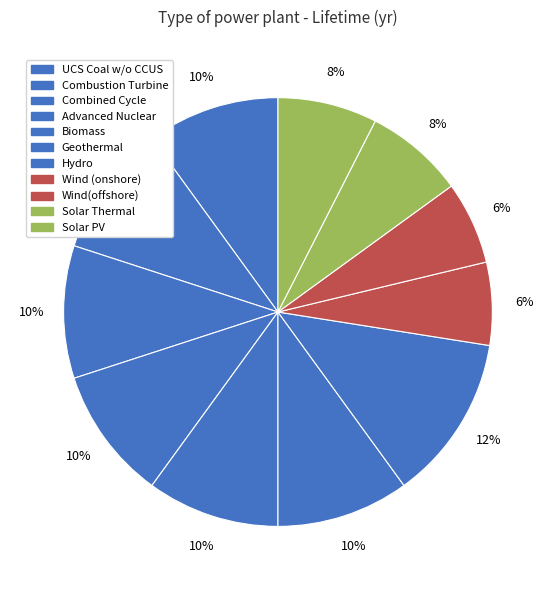

How many segments does this pie chart have?

11